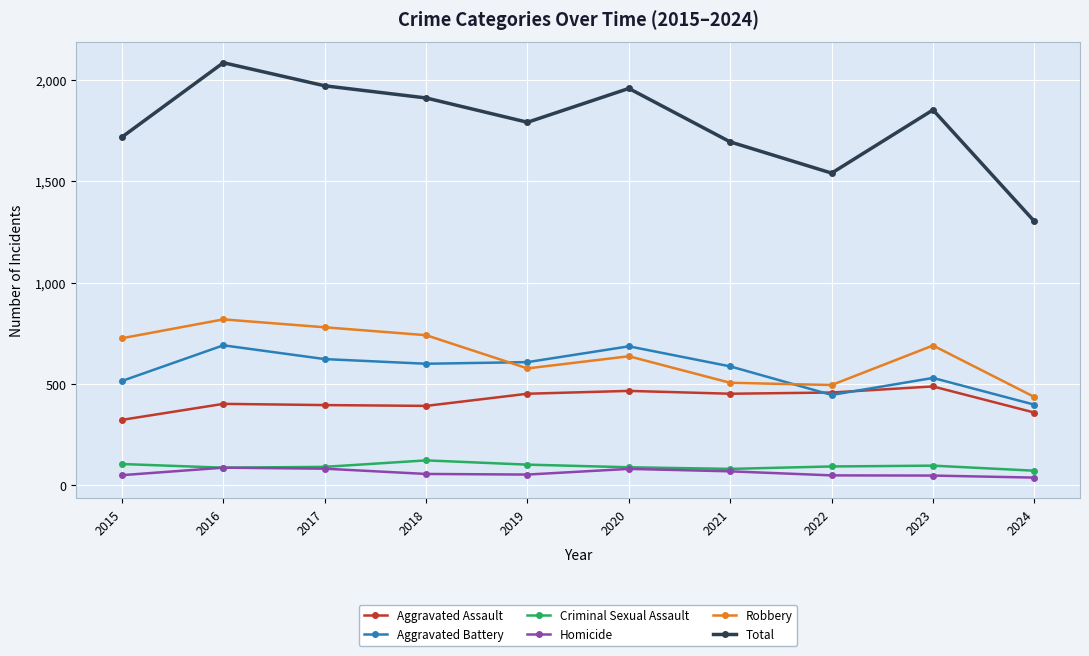

True or false: Robbery and Homicide cross at least once.

False